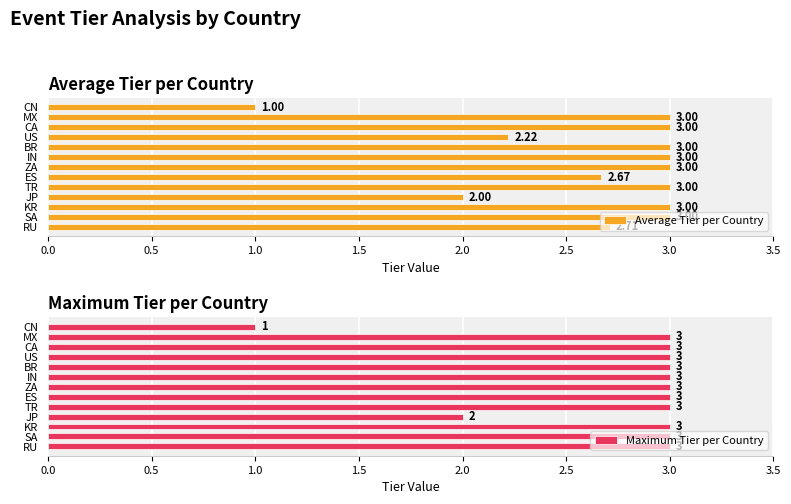

Which series has the largest total across all categories?

Maximum Tier per Country